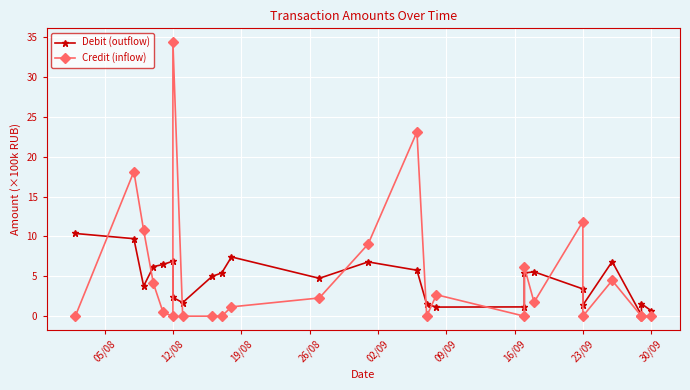

What is the value of the Debit (outflow) point at the 14th from the left?

5.8